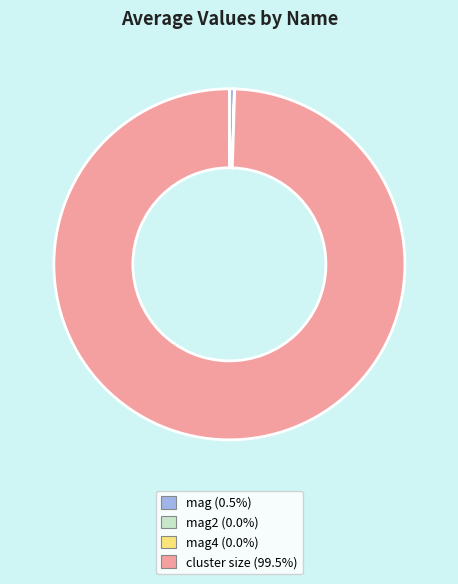

Combined, do mag (0.5%) and cluster size (99.5%) account for over 50%?

Yes